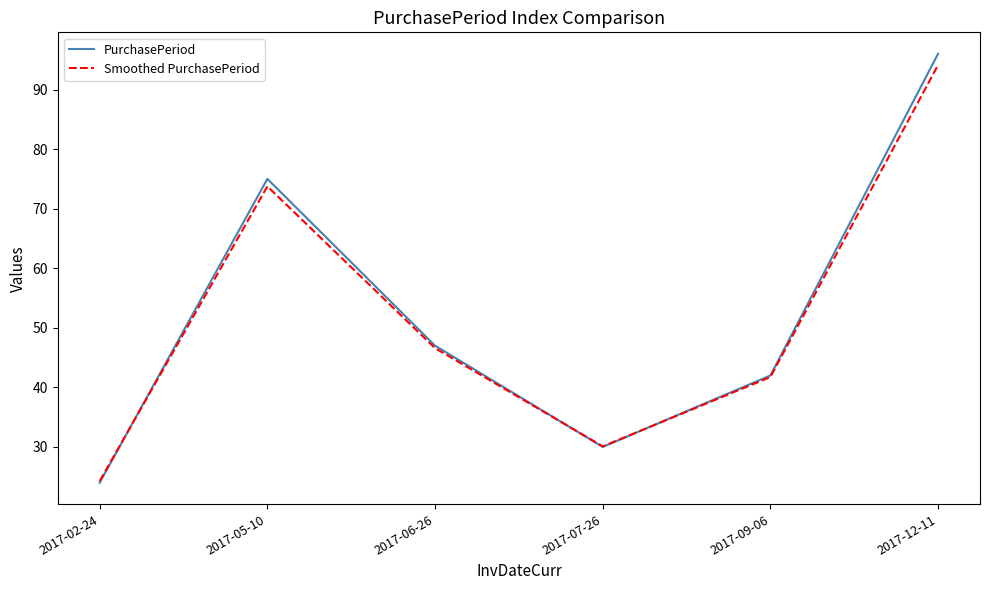

List the labels in order of Smoothed PurchasePeriod value, smallest first.

2017-02-24, 2017-07-26, 2017-09-06, 2017-06-26, 2017-05-10, 2017-12-11